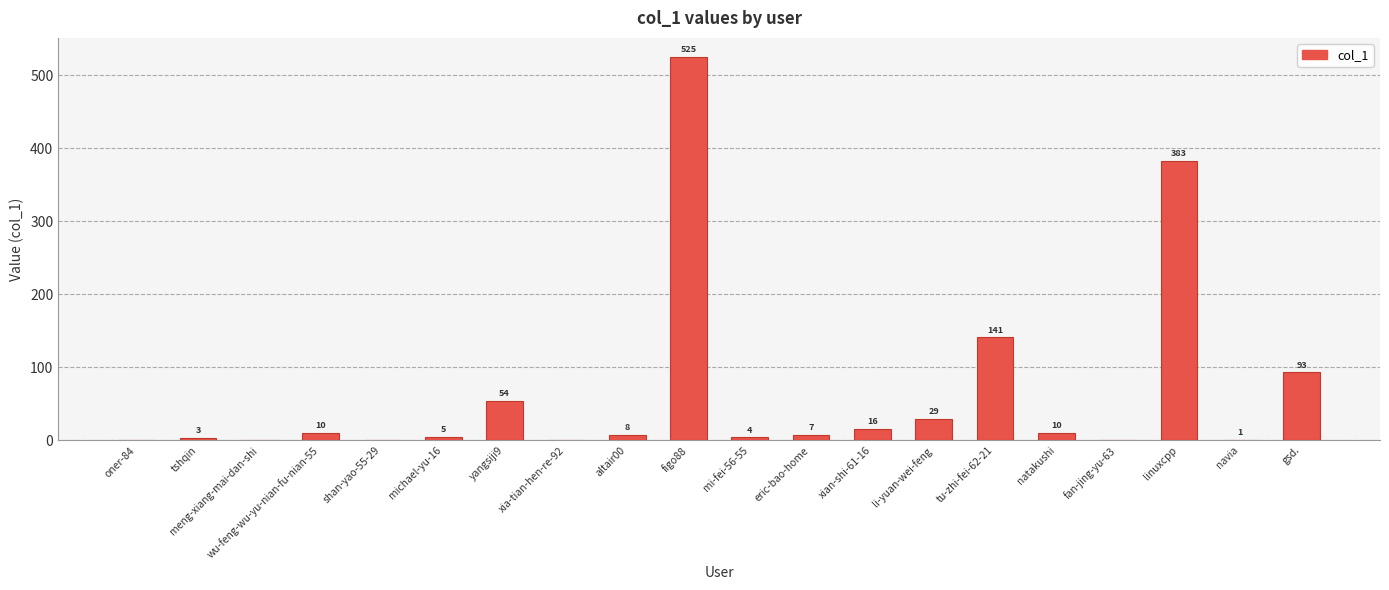

Reading right to left, list all the values displayed in this chart.

gsd.=93	navia=1	linuxcpp=383	fan-jing-yu-63=0	natakushi=10	tu-zhi-fei-62-21=141	li-yuan-wei-feng=29	xian-shi-61-16=16	eric-bao-home=7	mi-fei-56-55=4	figo88=525	altair00=8	xia-tian-hen-re-92=0	yangsiji9=54	michael-yu-16=5	shan-yao-55-29=0	wu-feng-wu-yu-nian-fu-nian-55=10	meng-xiang-mai-dan-shi=0	tshqin=3	oner-84=0